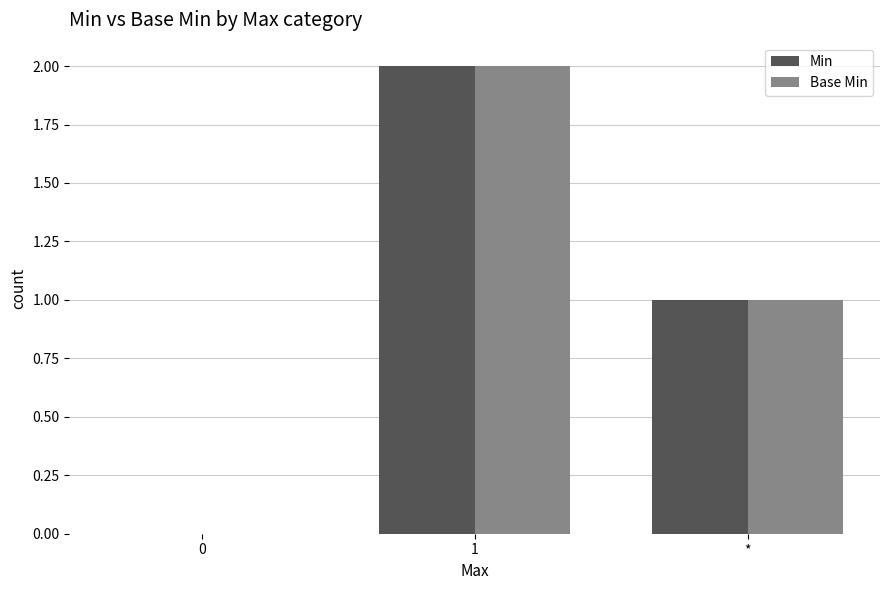

The Min series shows 0 at 0. True or false?

True